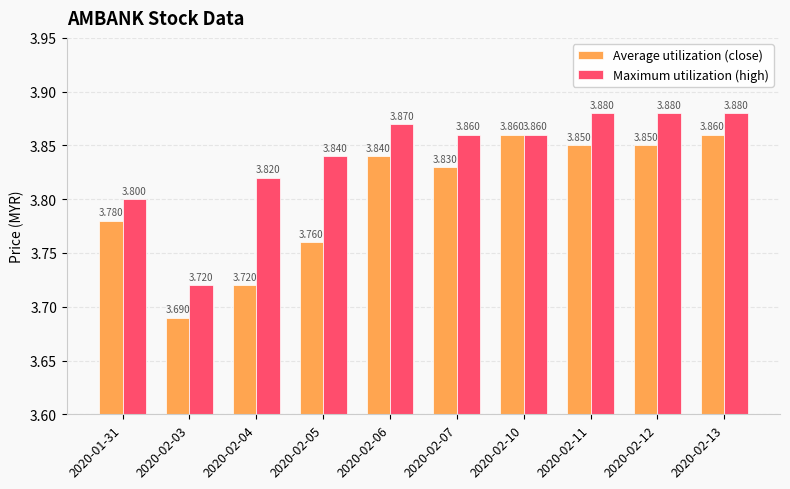

Which series changed the most between 2020-02-03 and 2020-02-04?

Maximum utilization (high)